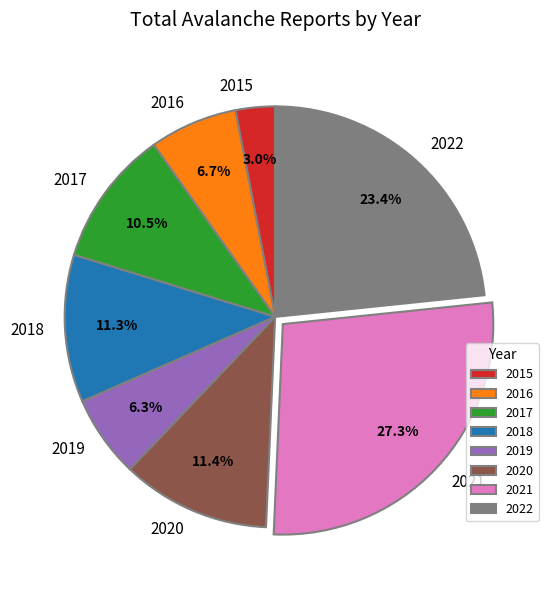

What percentage do 2017 and 2020 together represent?

21.9%